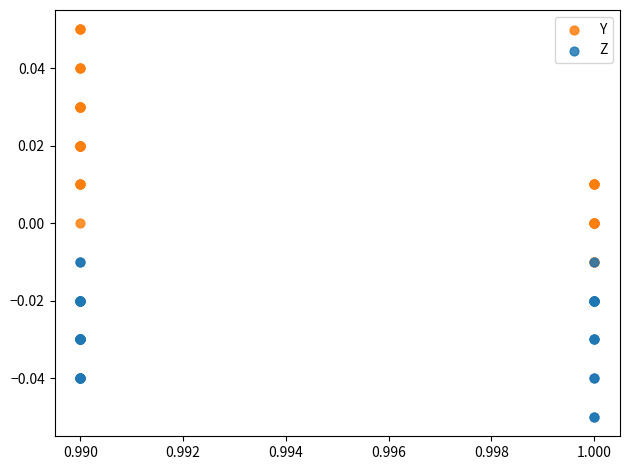

What are all the series names shown in the legend?

Y, Z